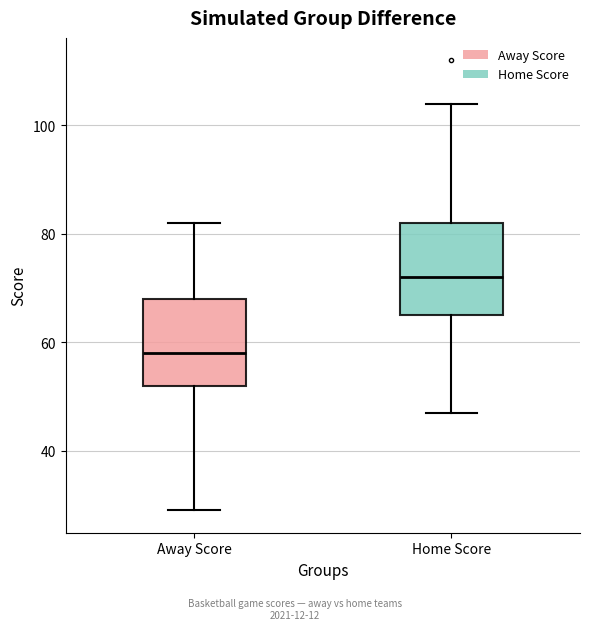

Reading left to right, read every box against the y-axis: the position of its median line, the range the box covers, and the ends of its whiskers. The values are not printed on the chart, so give them approximately, as read against the axis.

Away Score: median 58, box 52 to 68, whiskers 30 to 82
Home Score: median 72, box 66 to 82, whiskers 48 to 104